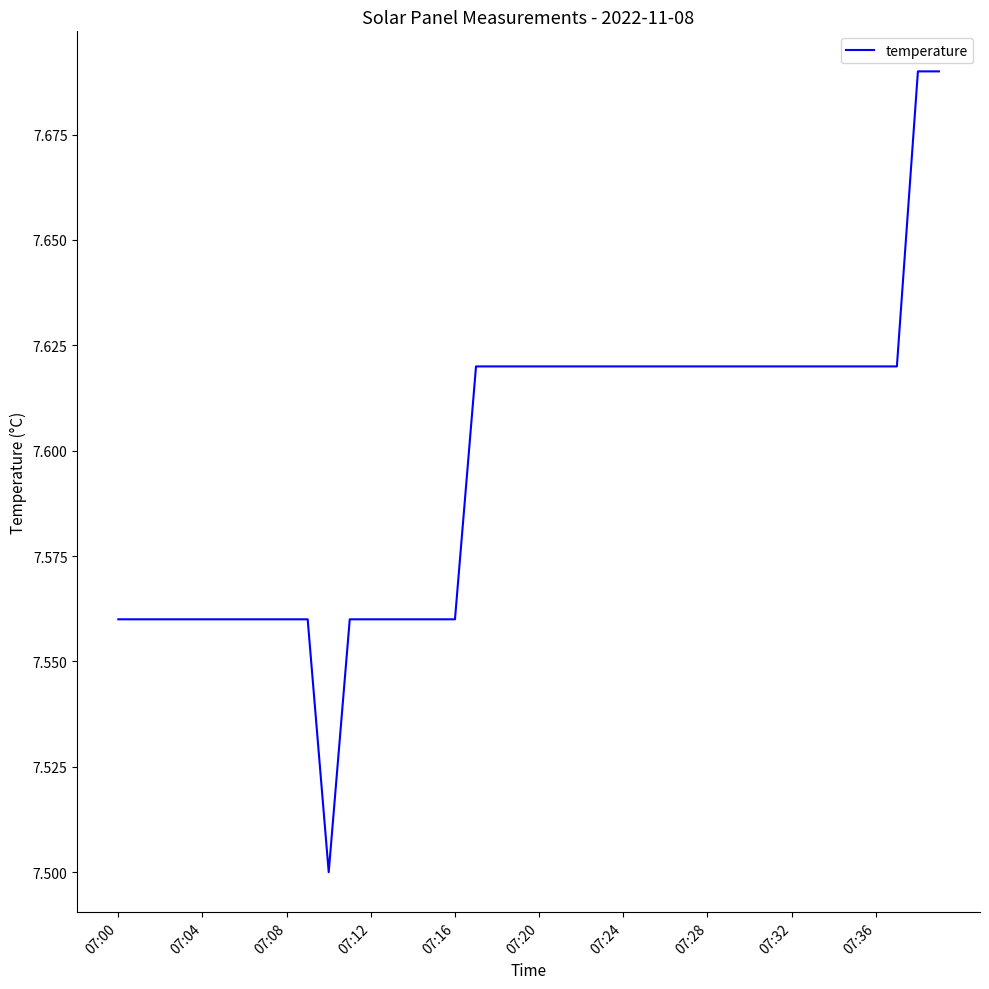

What is the smallest value displayed?

7.5